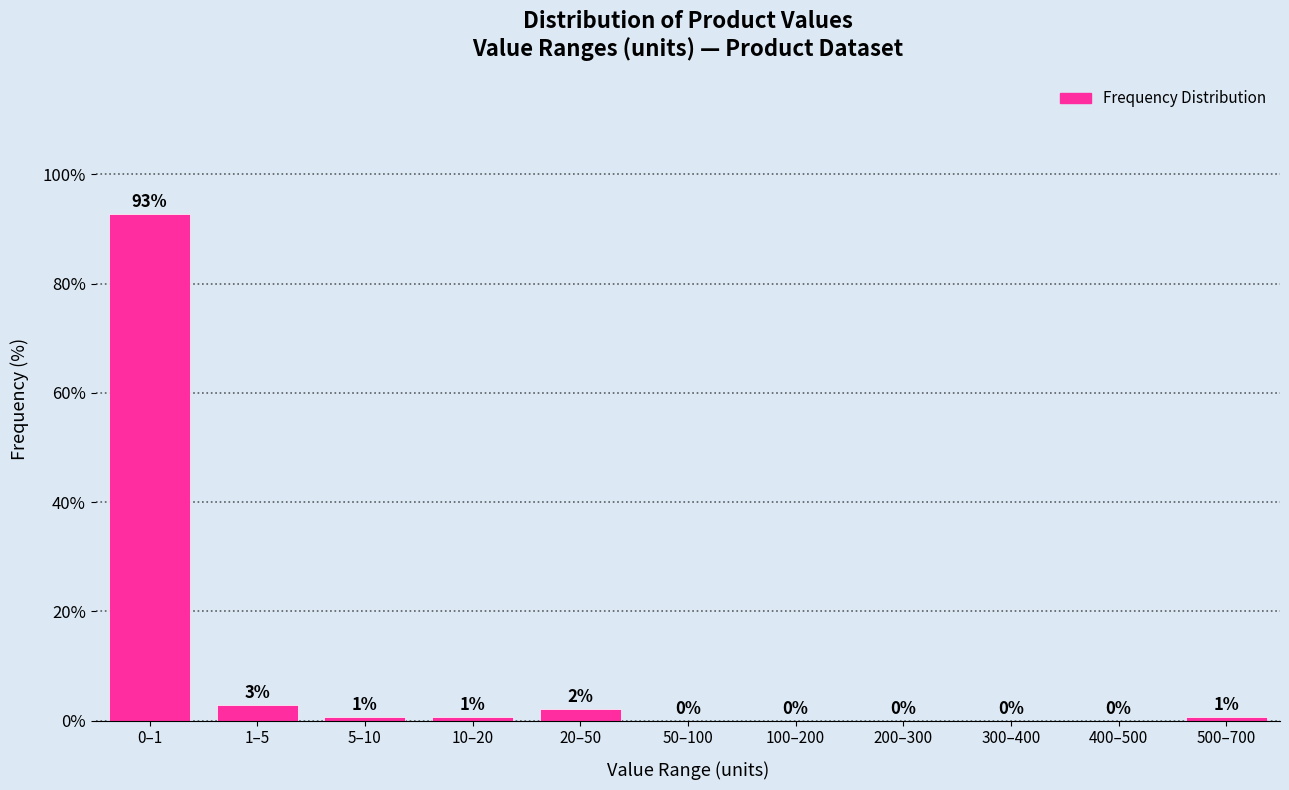

Which category has the highest value across all series?

0–1